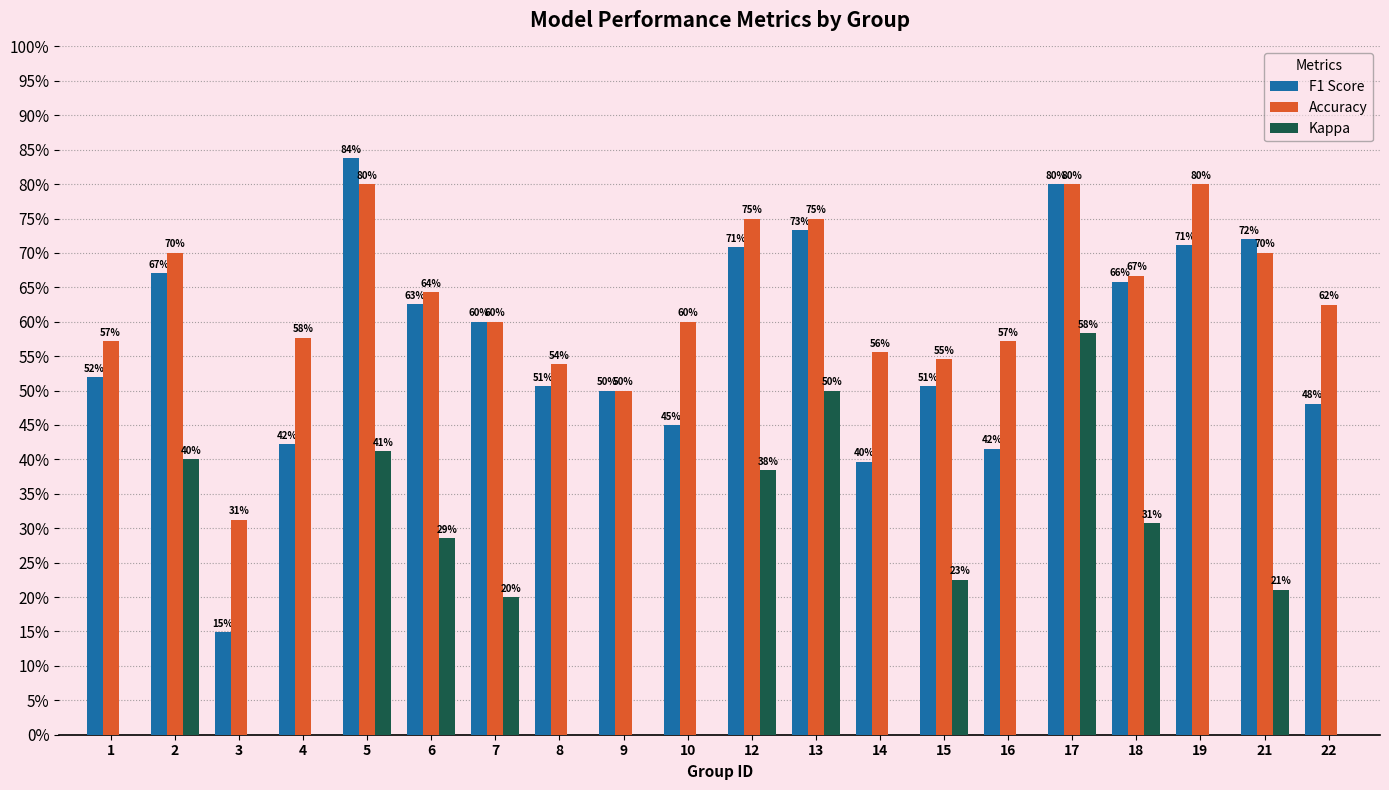

What is the highest value of the Kappa series?

0.6